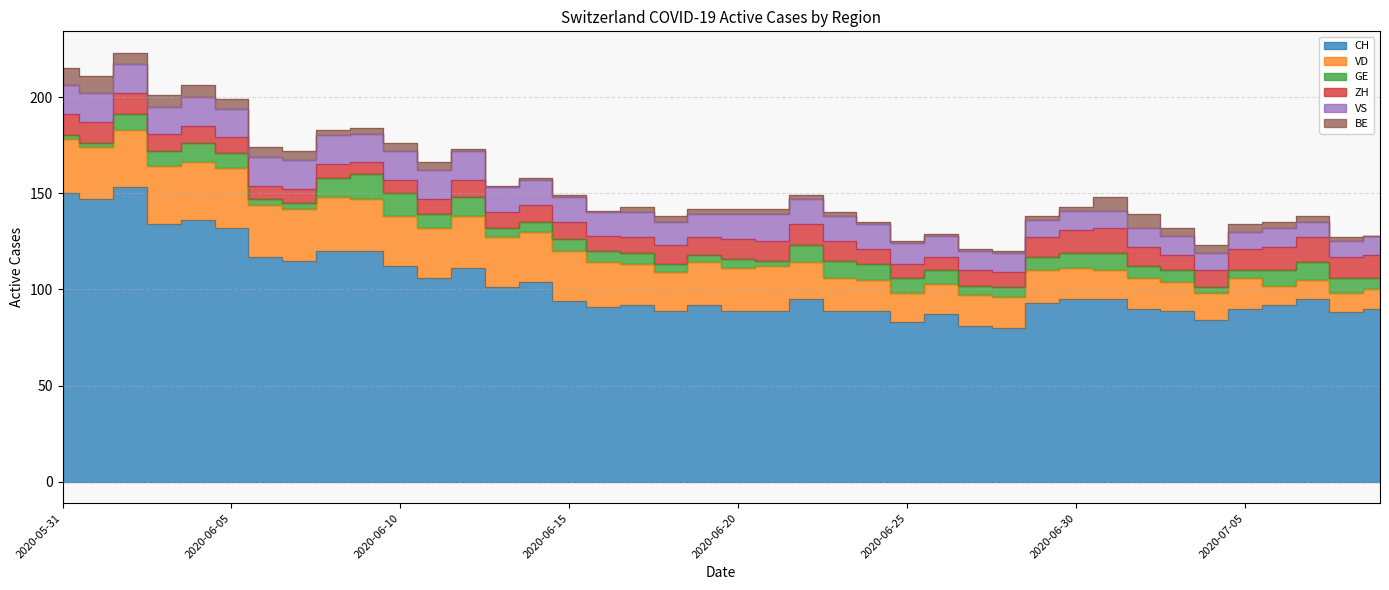

True or false: BE and ZH intersect in this chart.

False